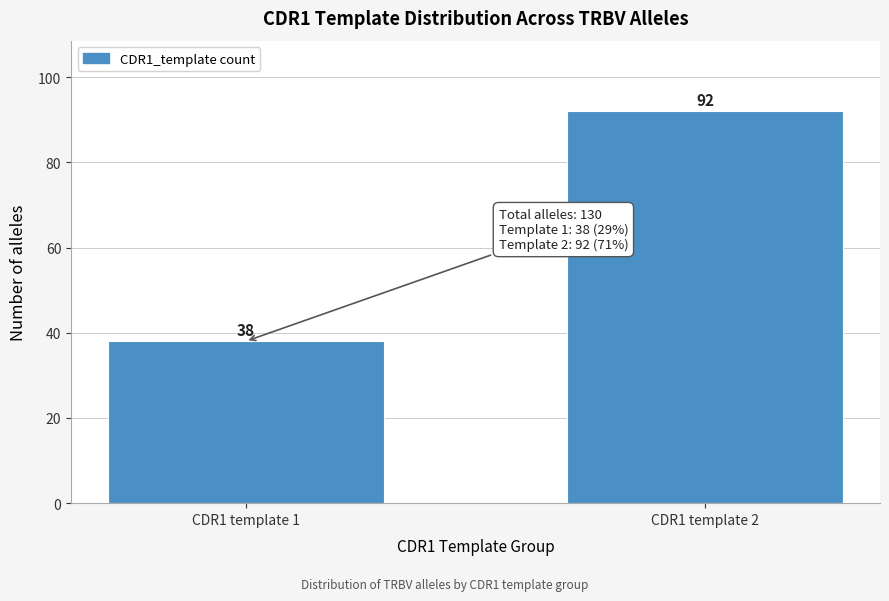

Reading right to left, list all the values displayed in this chart.

CDR1 template 2=92	CDR1 template 1=38